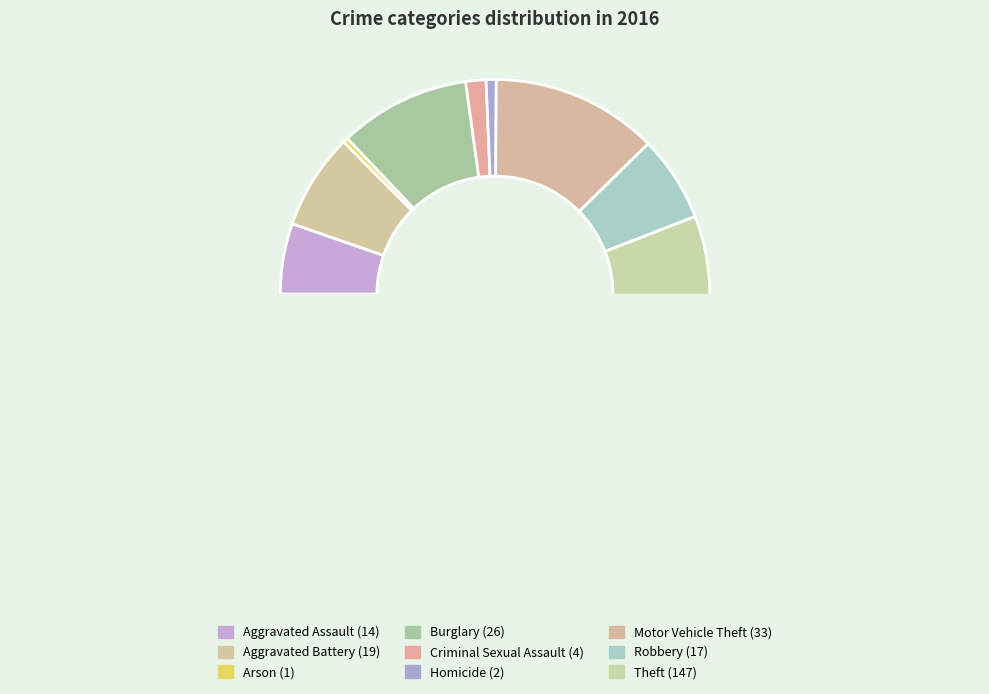

What is the change in value from Burglary to Motor Vehicle Theft?

+7